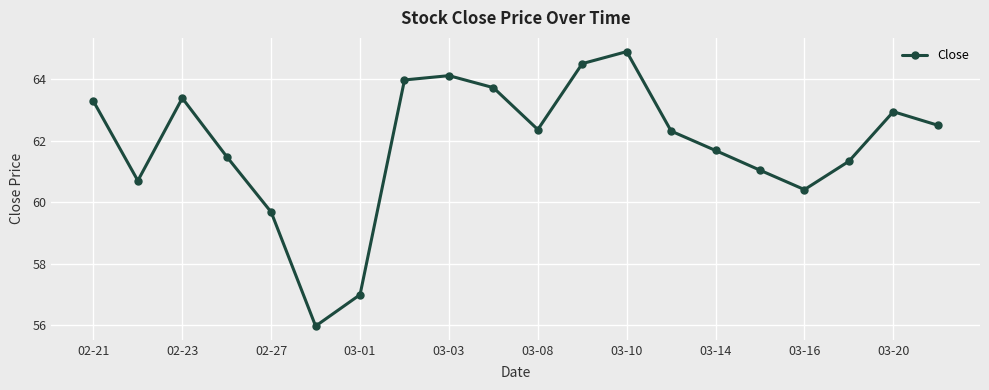

Count the number of values greater than 62.

11